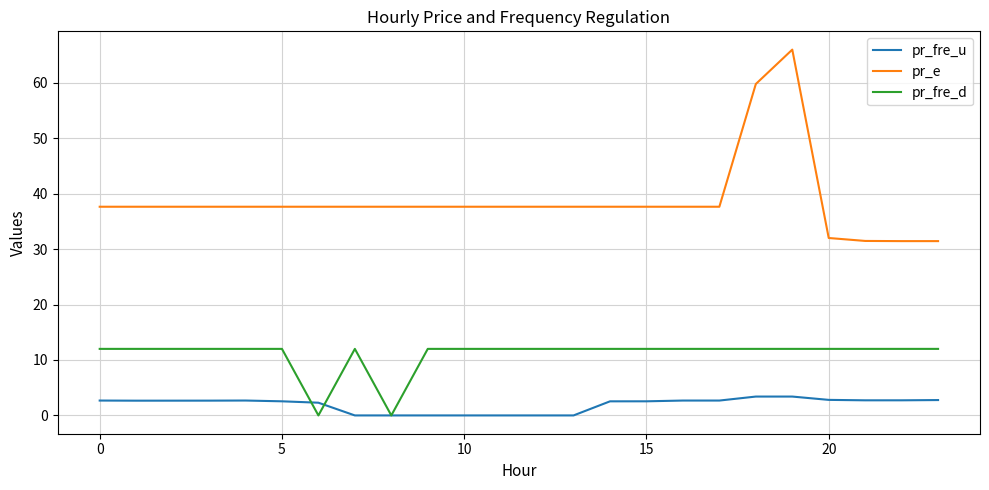

Rank the series by their maximum value, from highest to lowest.

pr_e, pr_fre_d, pr_fre_u